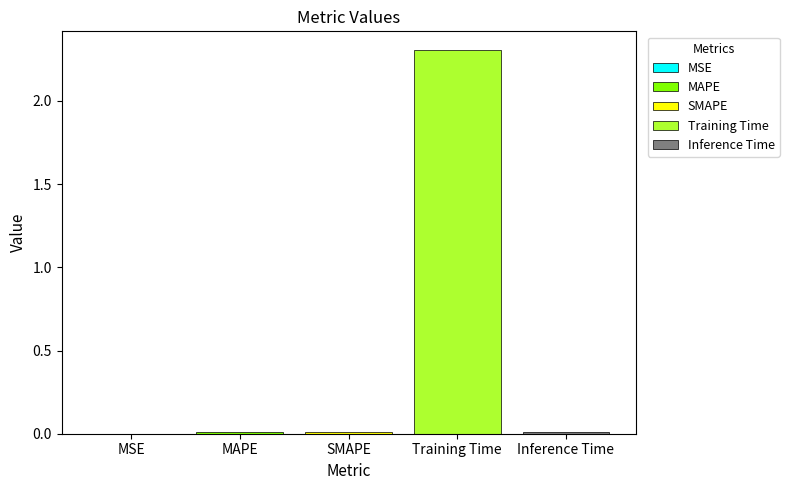

What is the maximum value shown in the chart?

2.3